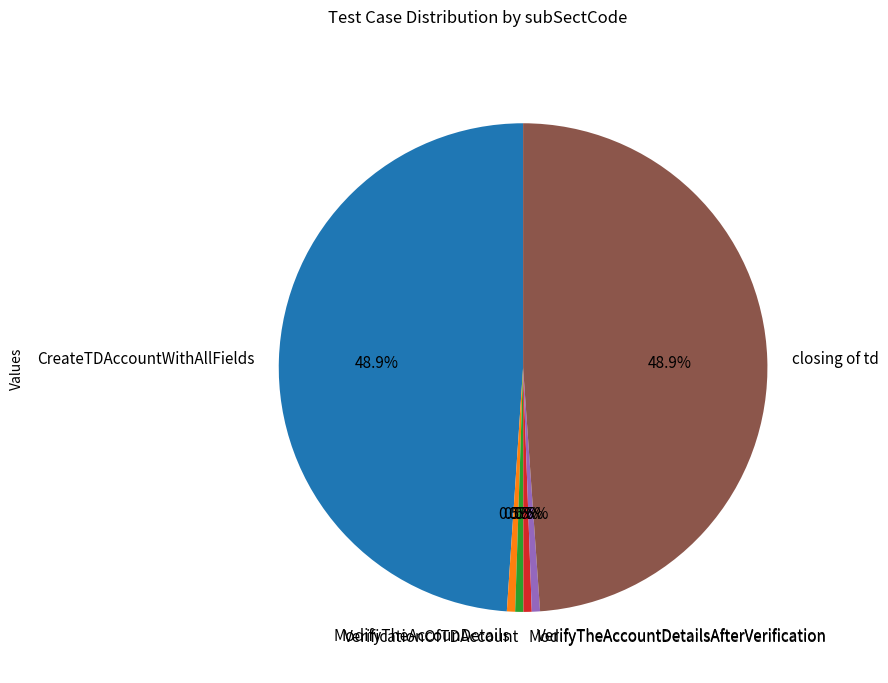

Which has a higher value, VerifyTheAccountDetailsAfterVerification or CreateTDAccountWithAllFields?

CreateTDAccountWithAllFields